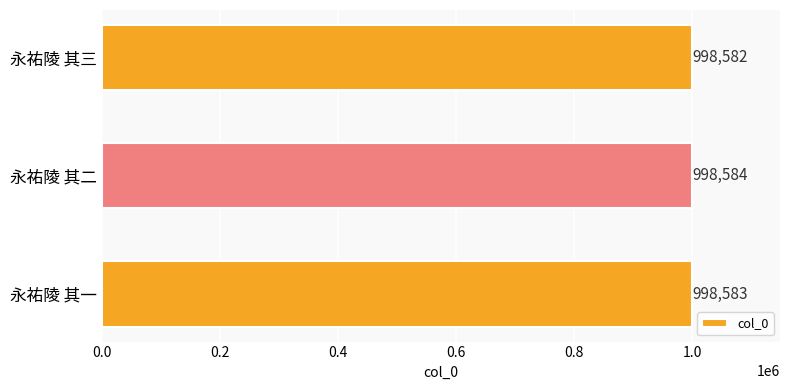

Count the number of categories in the chart.

3